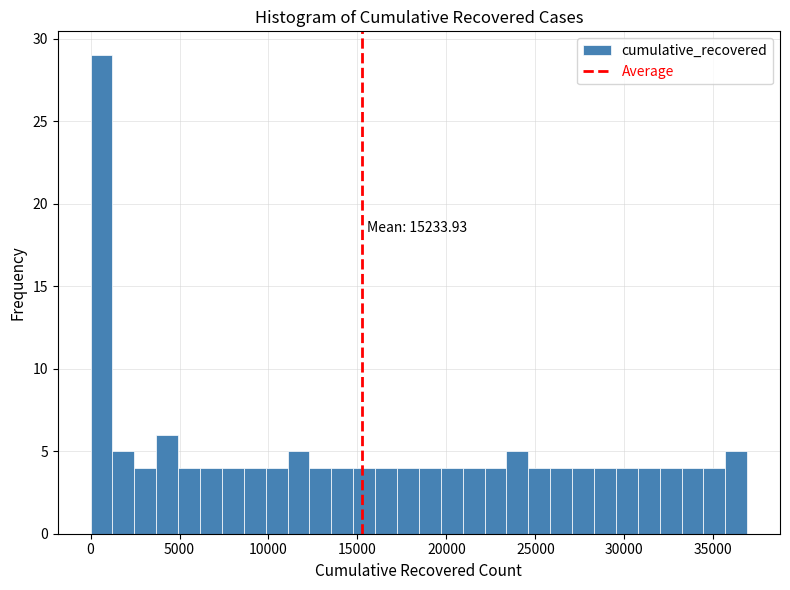

Around what value on the x-axis is the tallest bar? Give the approximate position of its centre, as read against the axis.

500